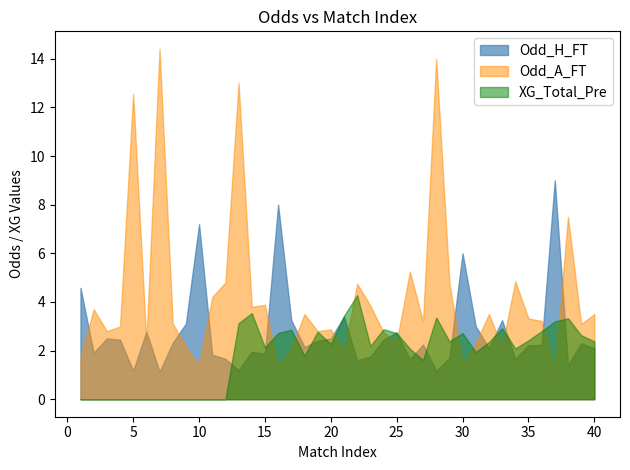

How many categories are shown in the chart?

40